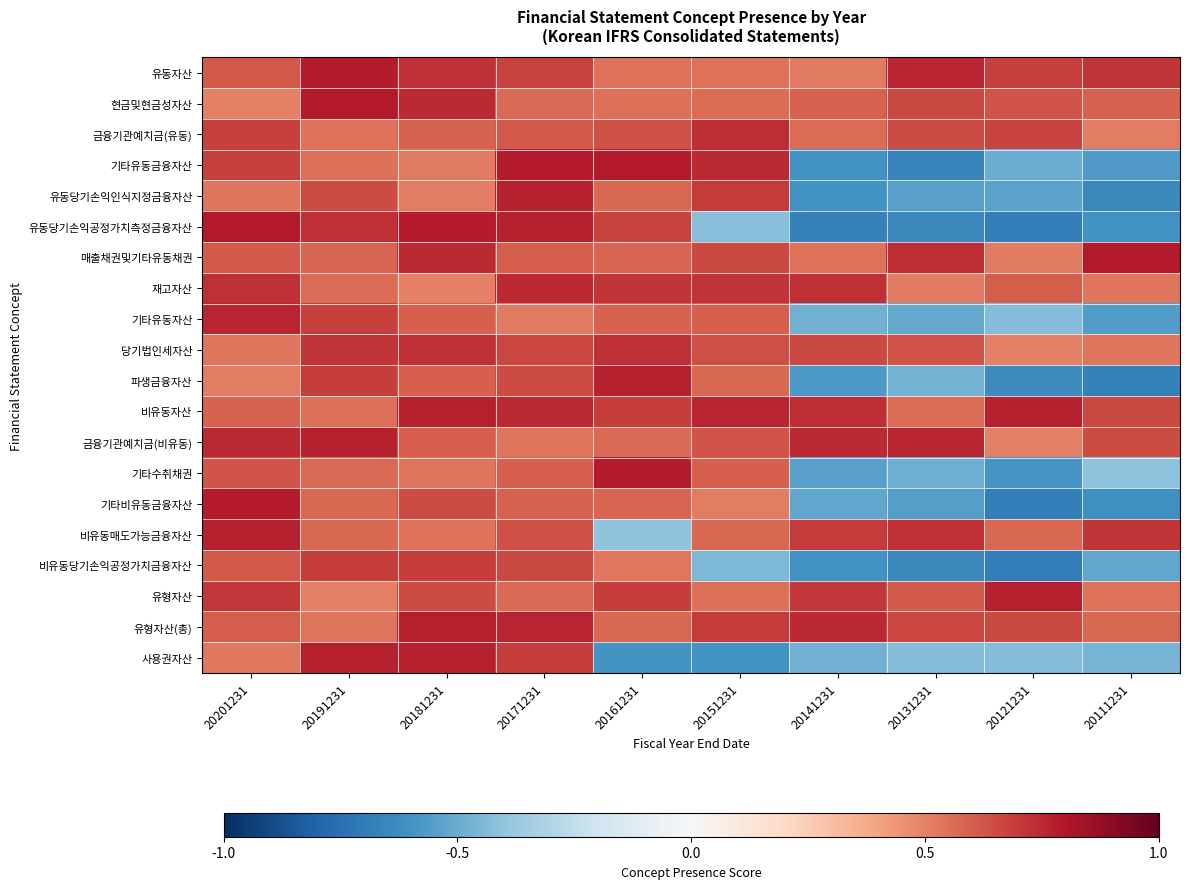

Reading right to left, transcribe all the data shown in this chart.

유동자산: 20111231=0.7	20121231=0.7	20131231=0.8	20141231=0.5	20151231=0.5	20161231=0.5	20171231=0.7	20181231=0.7	20191231=0.8	20201231=0.6
현금및현금성자산: 20111231=0.6	20121231=0.6	20131231=0.7	20141231=0.6	20151231=0.6	20161231=0.6	20171231=0.6	20181231=0.7	20191231=0.8	20201231=0.5
금융기관예치금(유동): 20111231=0.5	20121231=0.7	20131231=0.7	20141231=0.6	20151231=0.7	20161231=0.6	20171231=0.6	20181231=0.6	20191231=0.5	20201231=0.7
기타유동금융자산: 20111231=-0.6	20121231=-0.5	20131231=-0.7	20141231=-0.6	20151231=0.7	20161231=0.8	20171231=0.8	20181231=0.5	20191231=0.6	20201231=0.7
유동당기손익인식지정금융자산: 20111231=-0.6	20121231=-0.5	20131231=-0.5	20141231=-0.6	20151231=0.7	20161231=0.6	20171231=0.8	20181231=0.5	20191231=0.6	20201231=0.5
유동당기손익공정가치측정금융자산: 20111231=-0.6	20121231=-0.7	20131231=-0.6	20141231=-0.7	20151231=-0.4	20161231=0.7	20171231=0.8	20181231=0.8	20191231=0.7	20201231=0.8
매출채권및기타유동채권: 20111231=0.8	20121231=0.5	20131231=0.7	20141231=0.5	20151231=0.7	20161231=0.6	20171231=0.6	20181231=0.7	20191231=0.6	20201231=0.6
재고자산: 20111231=0.5	20121231=0.6	20131231=0.5	20141231=0.7	20151231=0.7	20161231=0.7	20171231=0.7	20181231=0.5	20191231=0.6	20201231=0.7
기타유동자산: 20111231=-0.6	20121231=-0.4	20131231=-0.5	20141231=-0.5	20151231=0.6	20161231=0.6	20171231=0.5	20181231=0.6	20191231=0.7	20201231=0.8
당기법인세자산: 20111231=0.5	20121231=0.5	20131231=0.6	20141231=0.7	20151231=0.6	20161231=0.7	20171231=0.7	20181231=0.7	20191231=0.7	20201231=0.5
파생금융자산: 20111231=-0.7	20121231=-0.6	20131231=-0.5	20141231=-0.6	20151231=0.6	20161231=0.8	20171231=0.7	20181231=0.6	20191231=0.7	20201231=0.5
비유동자산: 20111231=0.7	20121231=0.8	20131231=0.6	20141231=0.7	20151231=0.8	20161231=0.7	20171231=0.7	20181231=0.8	20191231=0.5	20201231=0.6
금융기관예치금(비유동): 20111231=0.7	20121231=0.5	20131231=0.8	20141231=0.7	20151231=0.6	20161231=0.6	20171231=0.5	20181231=0.6	20191231=0.8	20201231=0.7
기타수취채권: 20111231=-0.4	20121231=-0.6	20131231=-0.5	20141231=-0.5	20151231=0.6	20161231=0.8	20171231=0.6	20181231=0.5	20191231=0.6	20201231=0.6
기타비유동금융자산: 20111231=-0.6	20121231=-0.7	20131231=-0.5	20141231=-0.5	20151231=0.5	20161231=0.6	20171231=0.6	20181231=0.6	20191231=0.6	20201231=0.8
비유동매도가능금융자산: 20111231=0.7	20121231=0.6	20131231=0.7	20141231=0.7	20151231=0.6	20161231=-0.4	20171231=0.6	20181231=0.5	20191231=0.6	20201231=0.8
비유동당기손익공정가치금융자산: 20111231=-0.5	20121231=-0.7	20131231=-0.6	20141231=-0.6	20151231=-0.4	20161231=0.5	20171231=0.7	20181231=0.7	20191231=0.7	20201231=0.6
유형자산: 20111231=0.5	20121231=0.8	20131231=0.6	20141231=0.7	20151231=0.6	20161231=0.7	20171231=0.6	20181231=0.7	20191231=0.5	20201231=0.7
유형자산(총): 20111231=0.6	20121231=0.7	20131231=0.7	20141231=0.7	20151231=0.7	20161231=0.6	20171231=0.8	20181231=0.8	20191231=0.5	20201231=0.6
사용권자산: 20111231=-0.5	20121231=-0.4	20131231=-0.4	20141231=-0.5	20151231=-0.6	20161231=-0.6	20171231=0.7	20181231=0.8	20191231=0.8	20201231=0.5